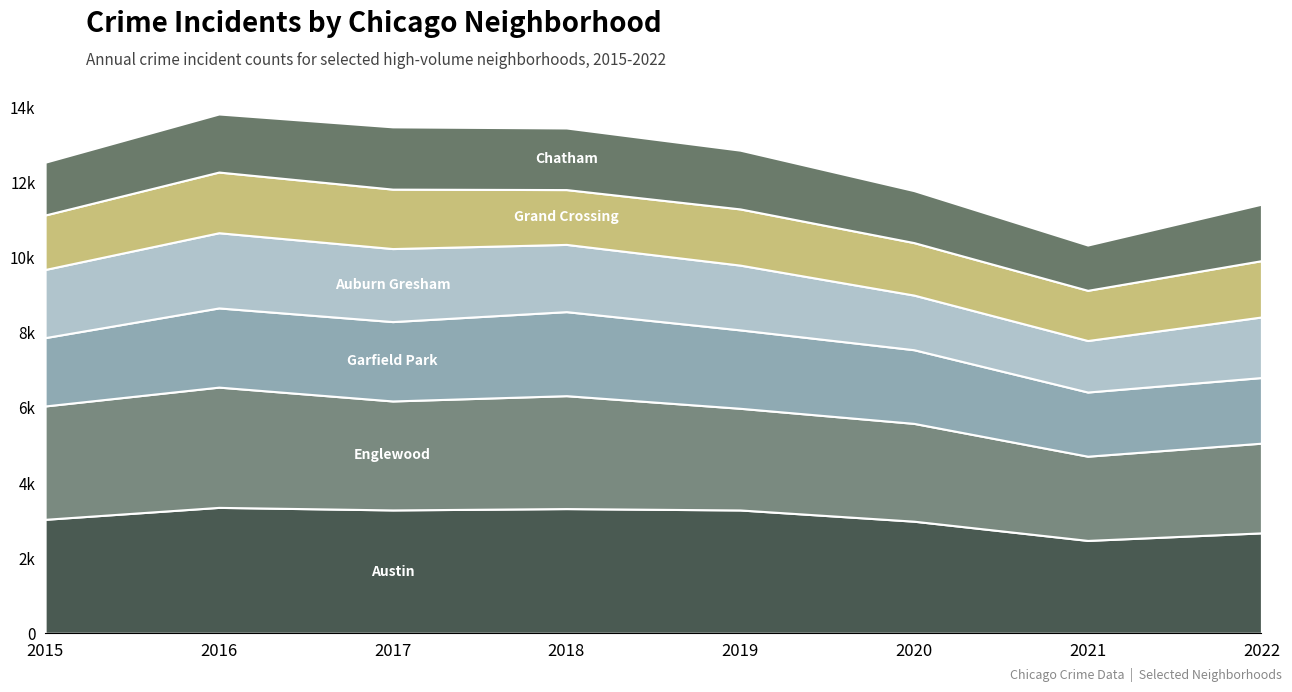

Reading left to right, extract all data points from this chart.

Austin: 2015=3035	2016=3353	2017=3285	2018=3321	2019=3284	2020=2985	2021=2473	2022=2674
Englewood: 2015=3019	2016=3203	2017=2902	2018=3007	2019=2708	2020=2605	2021=2243	2022=2389
Garfield Park: 2015=1820	2016=2109	2017=2114	2018=2238	2019=2088	2020=1962	2021=1709	2022=1748
Auburn Gresham: 2015=1815	2016=2003	2017=1945	2018=1791	2019=1725	2020=1455	2021=1372	2022=1613
Grand Crossing: 2015=1451	2016=1616	2017=1583	2018=1460	2019=1497	2020=1398	2021=1337	2022=1500
Chatham: 2015=1406	2016=1547	2017=1659	2018=1641	2019=1565	2020=1385	2021=1206	2022=1505